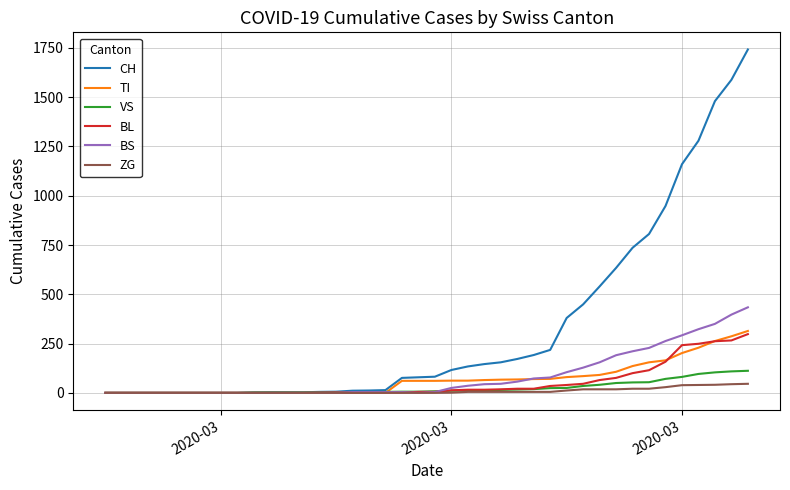

Which series has the largest total across all categories?

CH